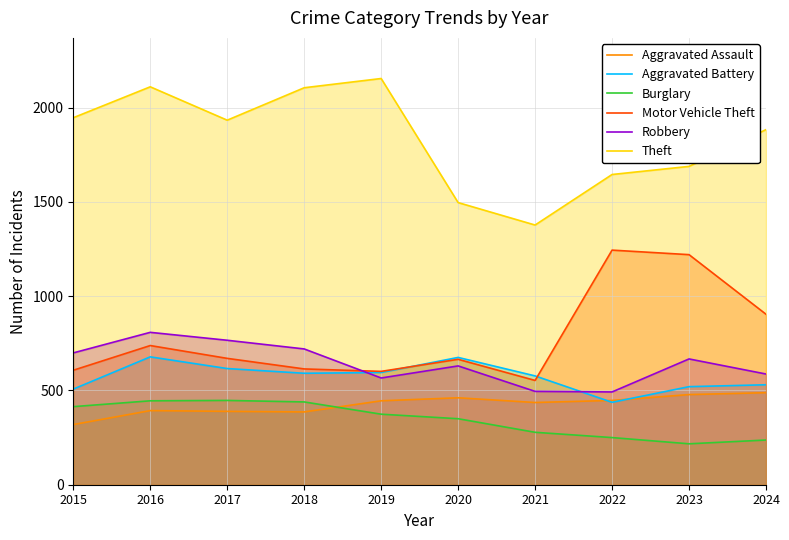

Rank the series at 2021 from lowest to highest value.

Burglary, Aggravated Assault, Robbery, Motor Vehicle Theft, Aggravated Battery, Theft